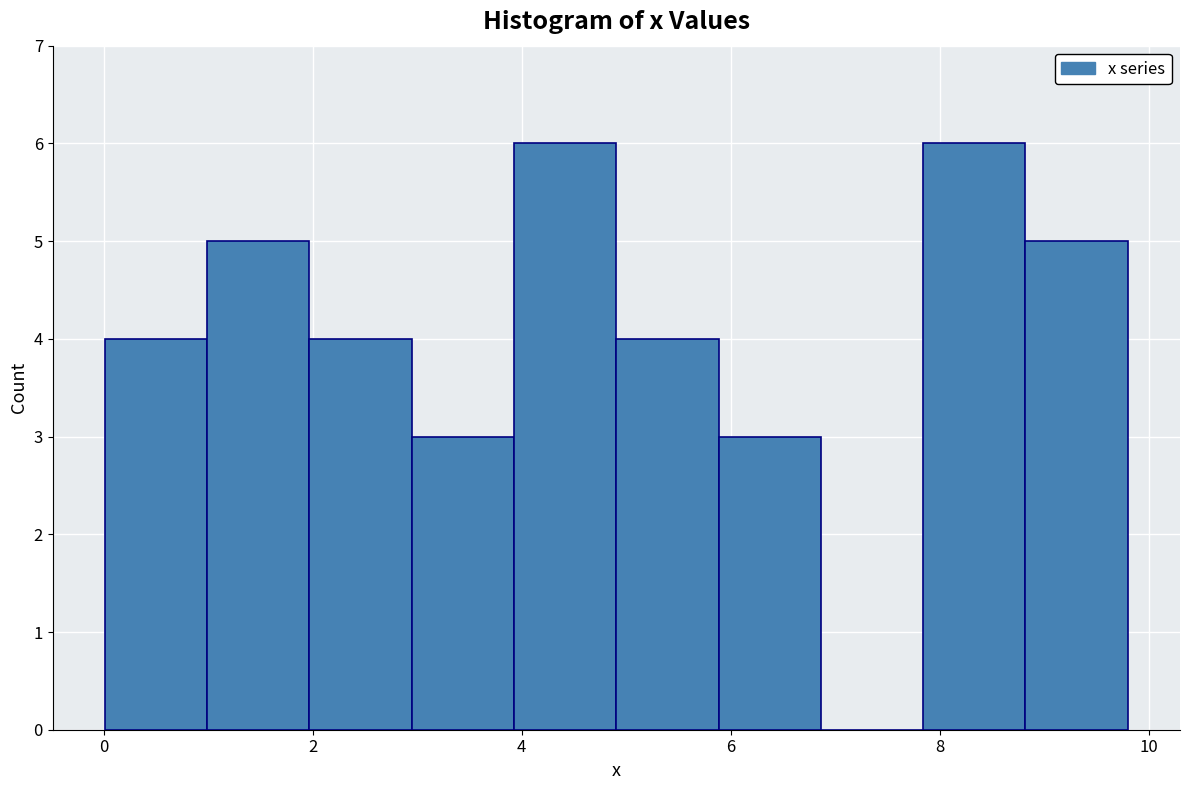

Reading left to right, list every bar in this chart as the range it spans on the x-axis followed by its height. Neither the bar edges nor the heights are printed on the chart, so give them approximately, as read against the axes.

0.0 to 1.0: 4
1.0 to 2.0: 5
2.0 to 3.0: 4
3.0 to 4.0: 3
4.0 to 5.0: 6
5.0 to 5.8: 4
5.8 to 6.8: 3
6.8 to 7.8: 0
7.8 to 8.8: 6
8.8 to 9.8: 5